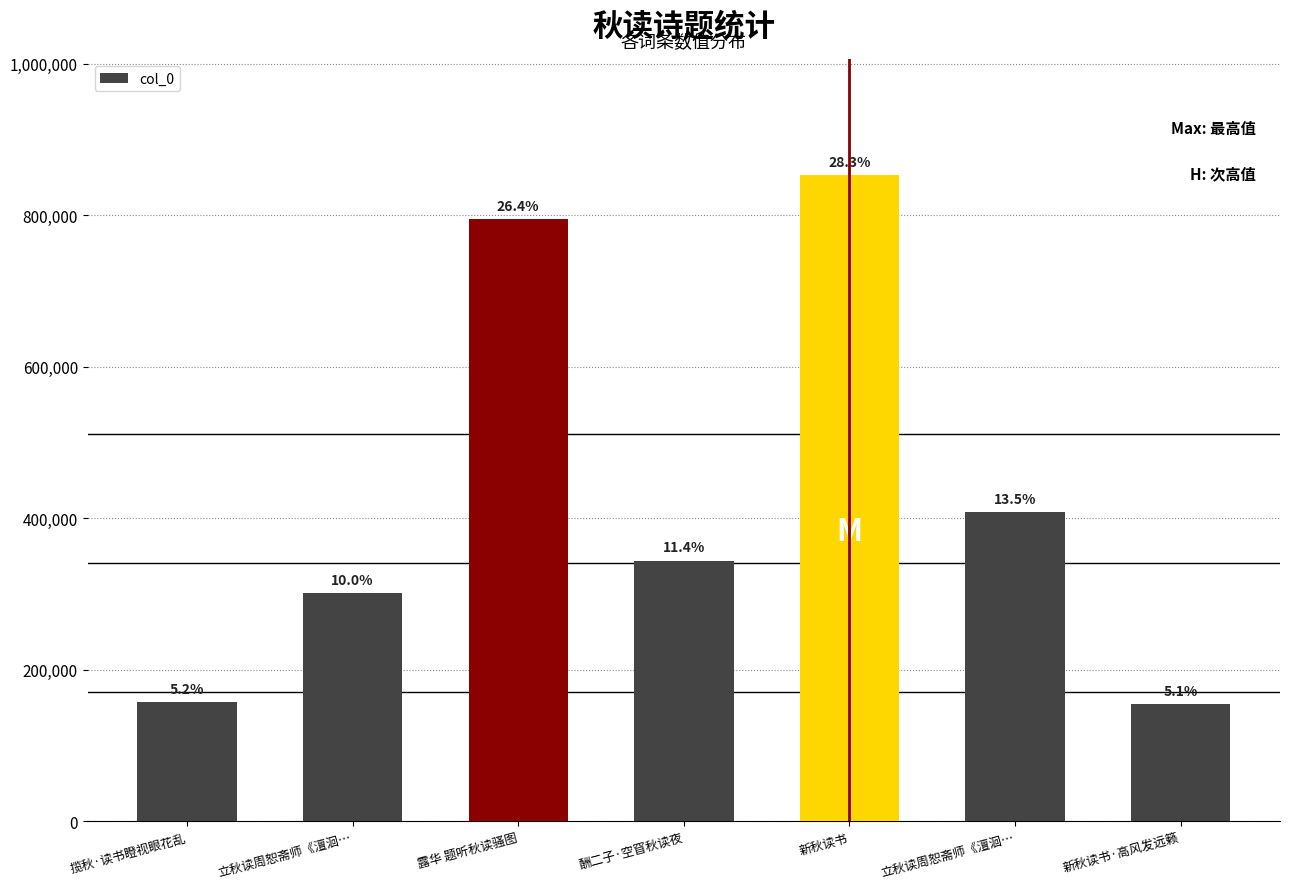

At which label is the value closest to 503475?

立秋读周恕斋师《澶洄…